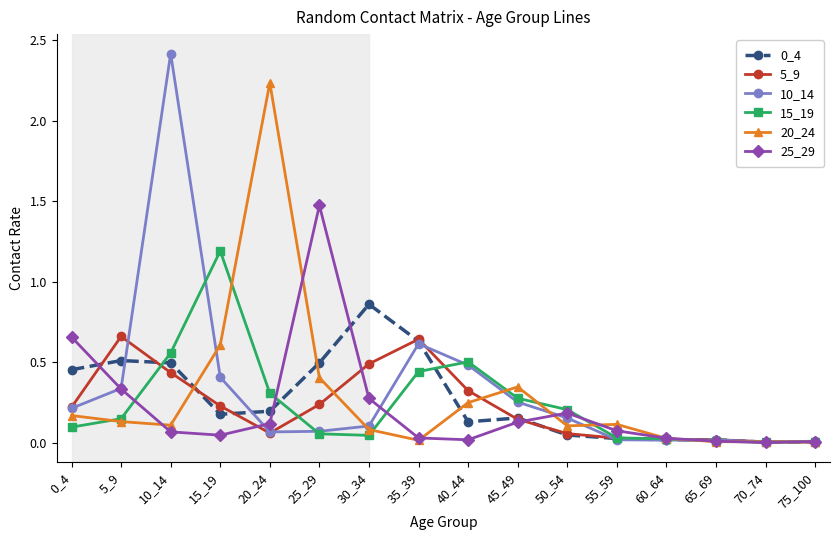

Which series has the largest total across all categories?

10_14